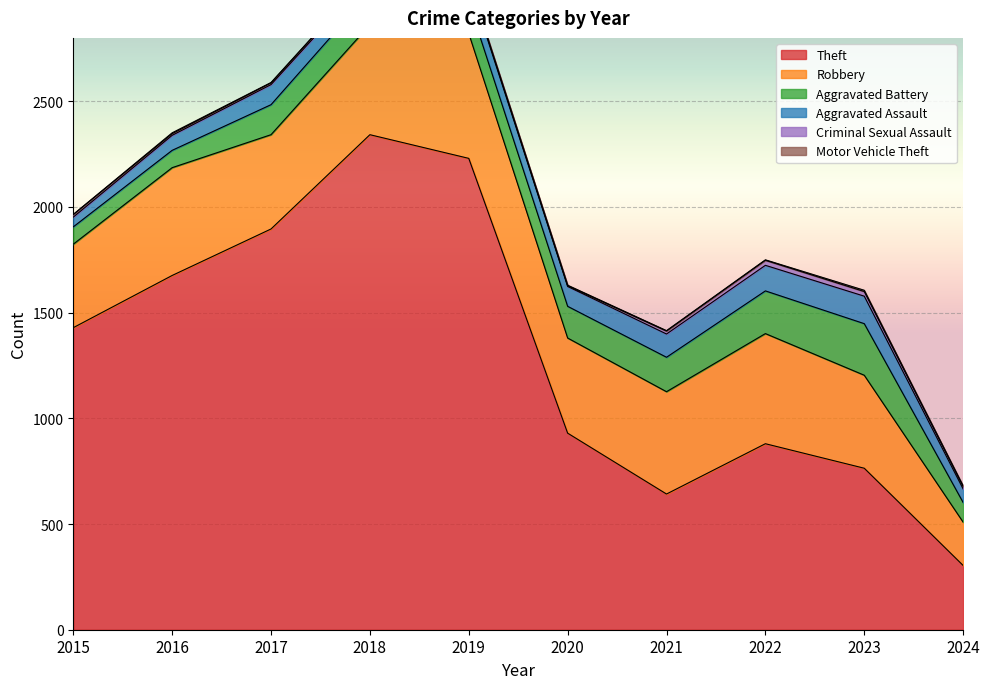

What is the total value across all series at 2018?

3103